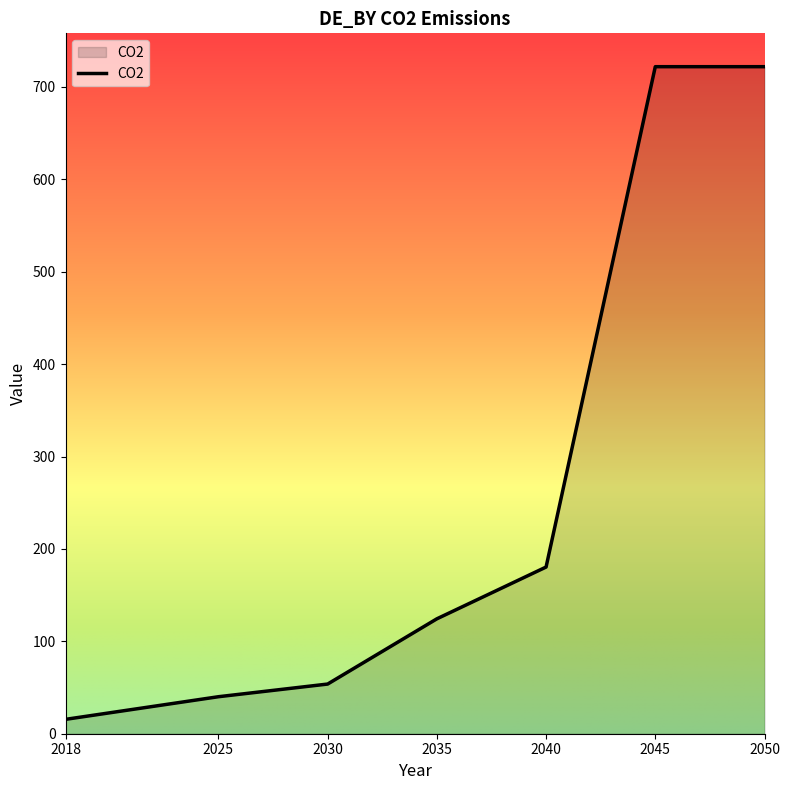

Is it true that the value at 2040 is 180.4?

True